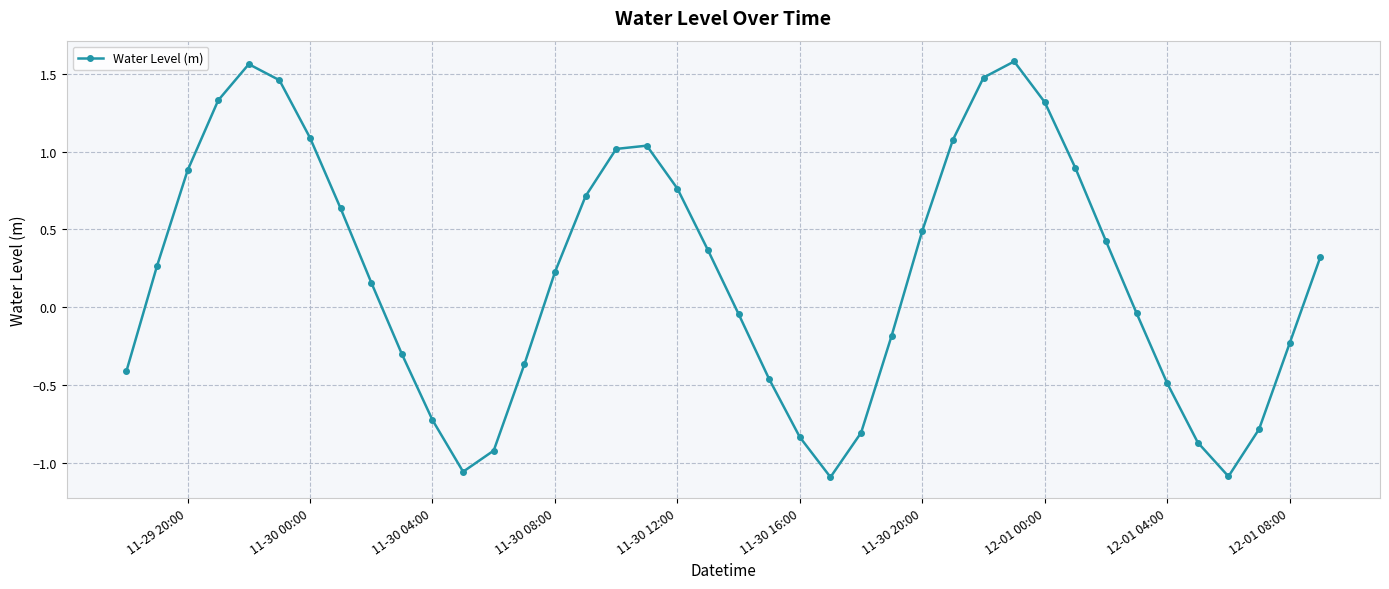

What is the difference between the second highest and second lowest values?

2.7